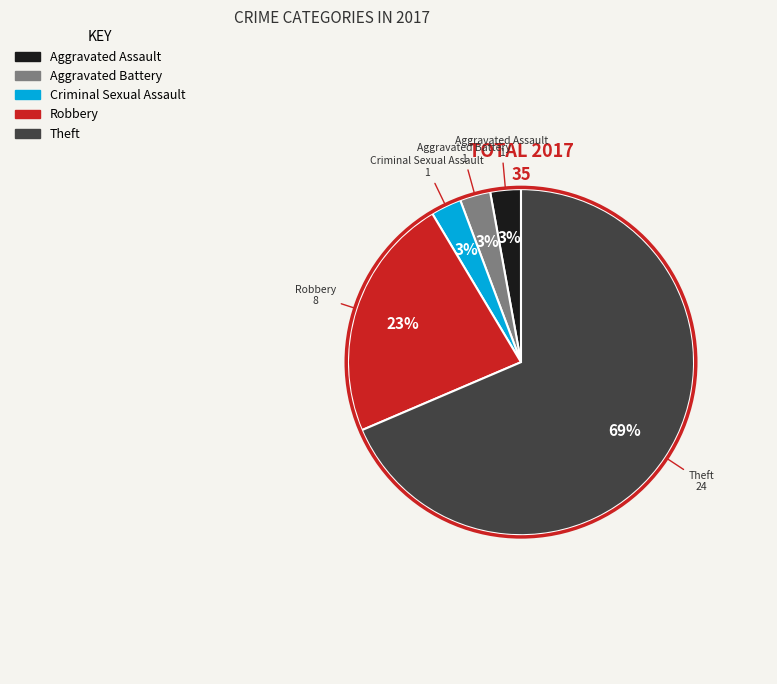

Do Theft and Aggravated Battery together represent more than half of the pie?

Yes